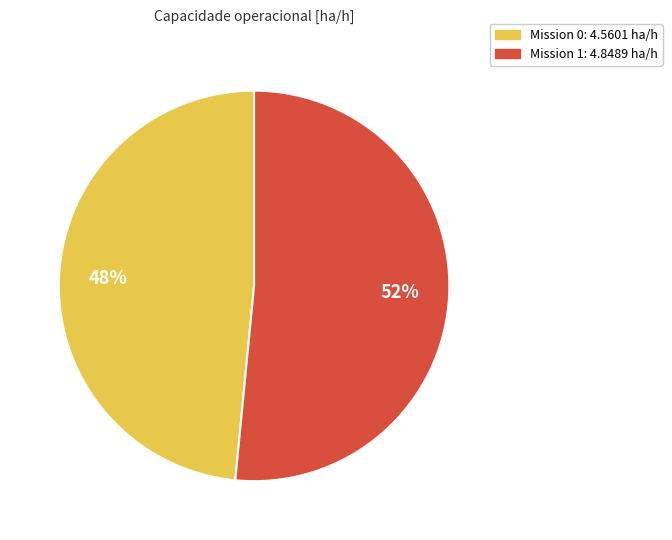

To the nearest percent, what is the average slice percentage?

50%